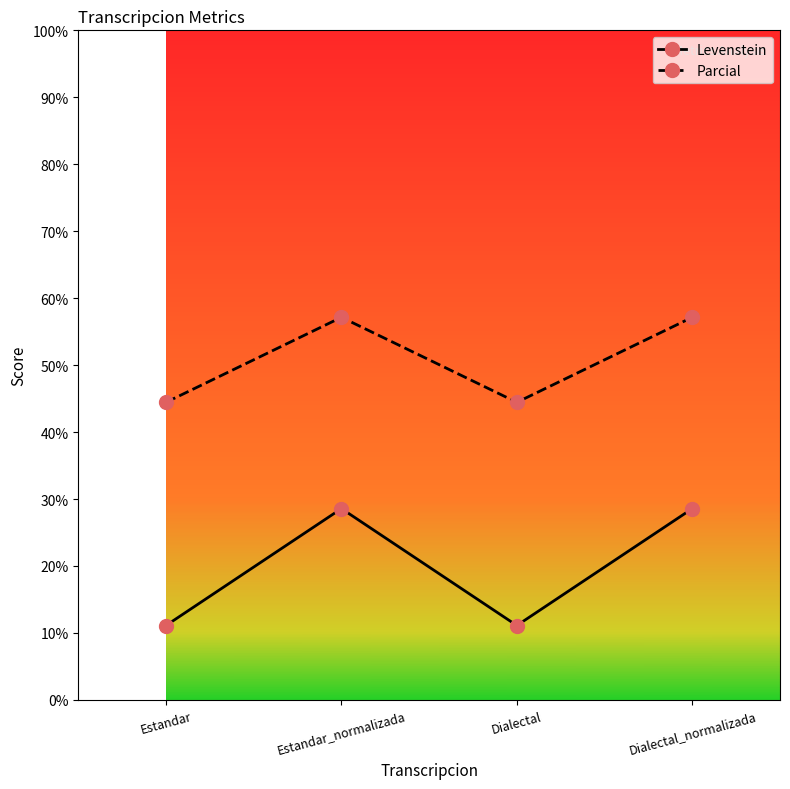

True or false: Parcial and Levenstein intersect in this chart.

False